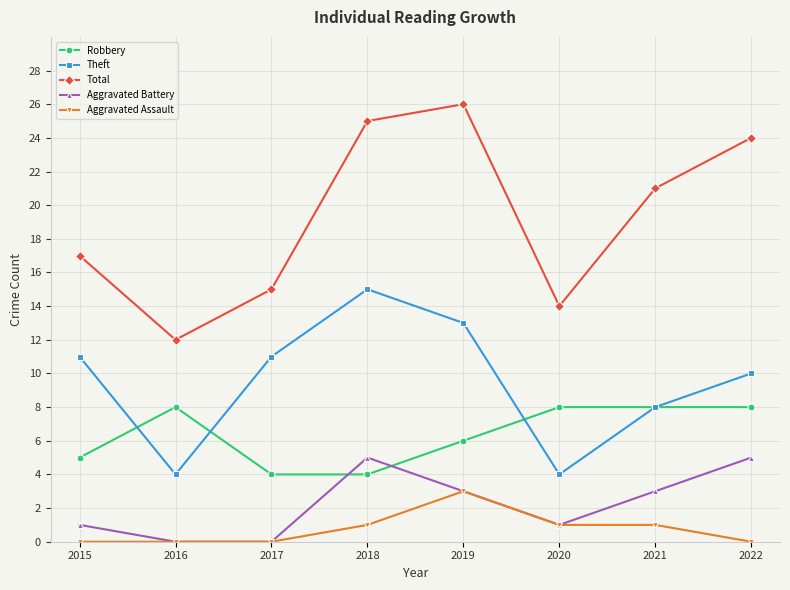

Does the chart have visible grid lines?

Yes